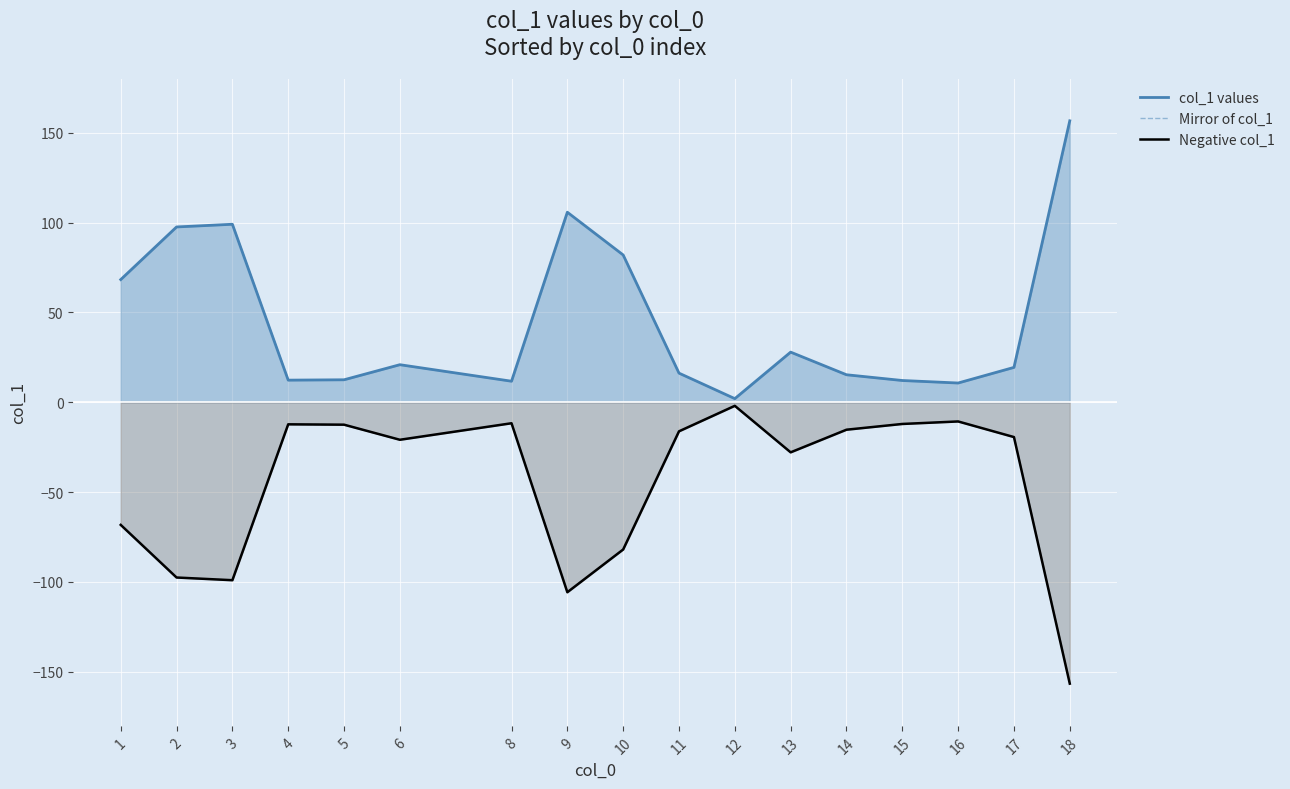

Count the number of categories in the chart.

17